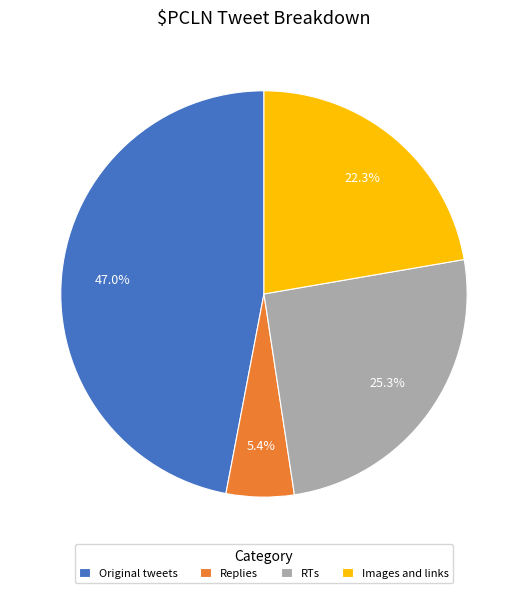

What percentage do RTs and Original tweets together represent?

72.3%